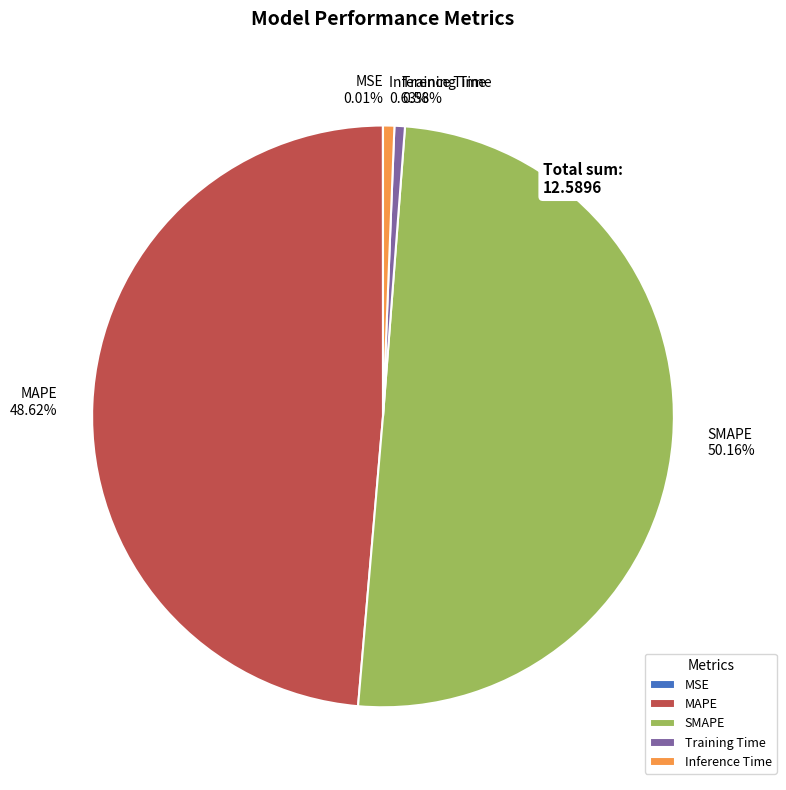

Which slice represents more than half of the pie?

SMAPE